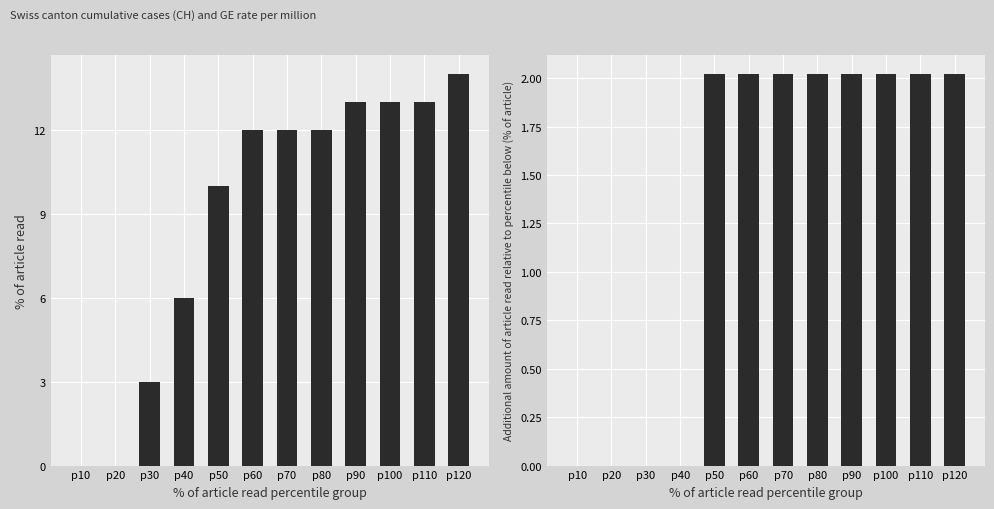

What is the difference between the maximum and minimum values in the GE_pc series?

2.0